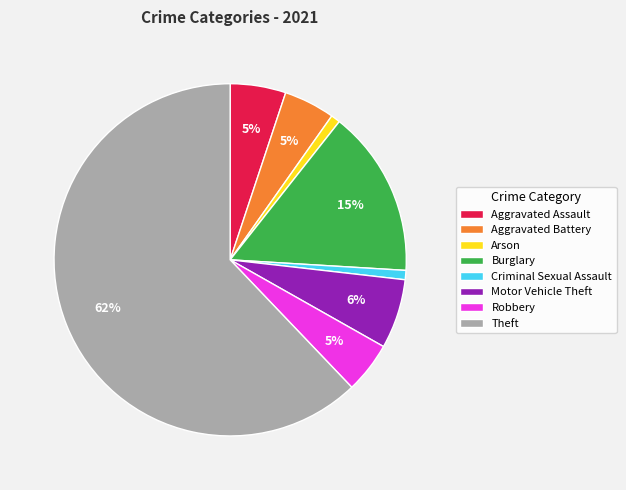

The Theft slice represents 55% of the pie. True or false?

False